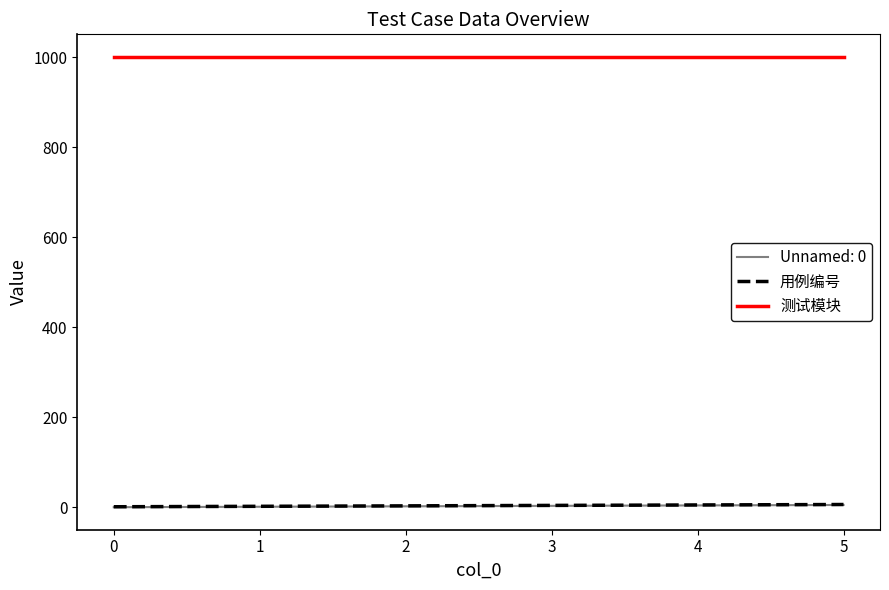

What is the sum of all 用例编号 values?

21